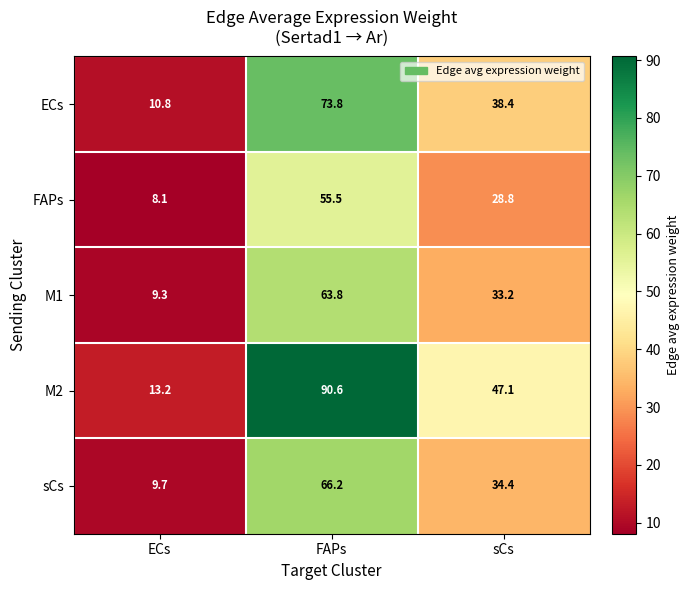

What is the spread (max minus min) of values at FAPs?

35.1